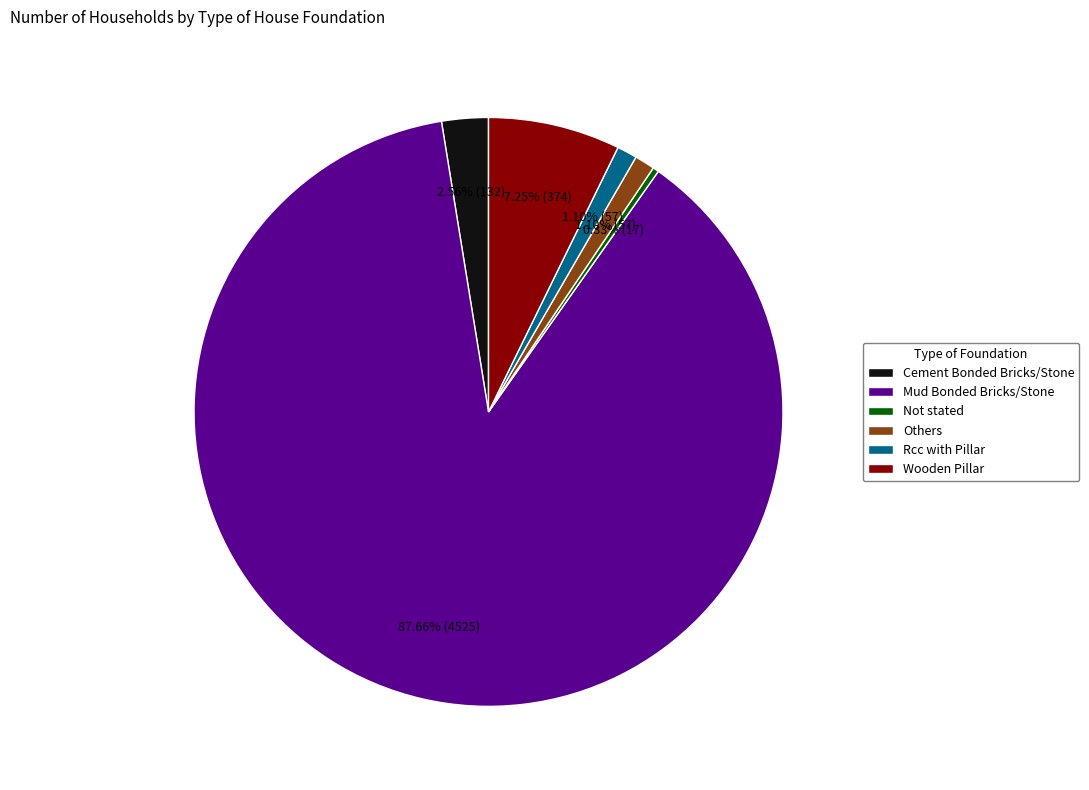

Which slice is the smallest?

Not stated